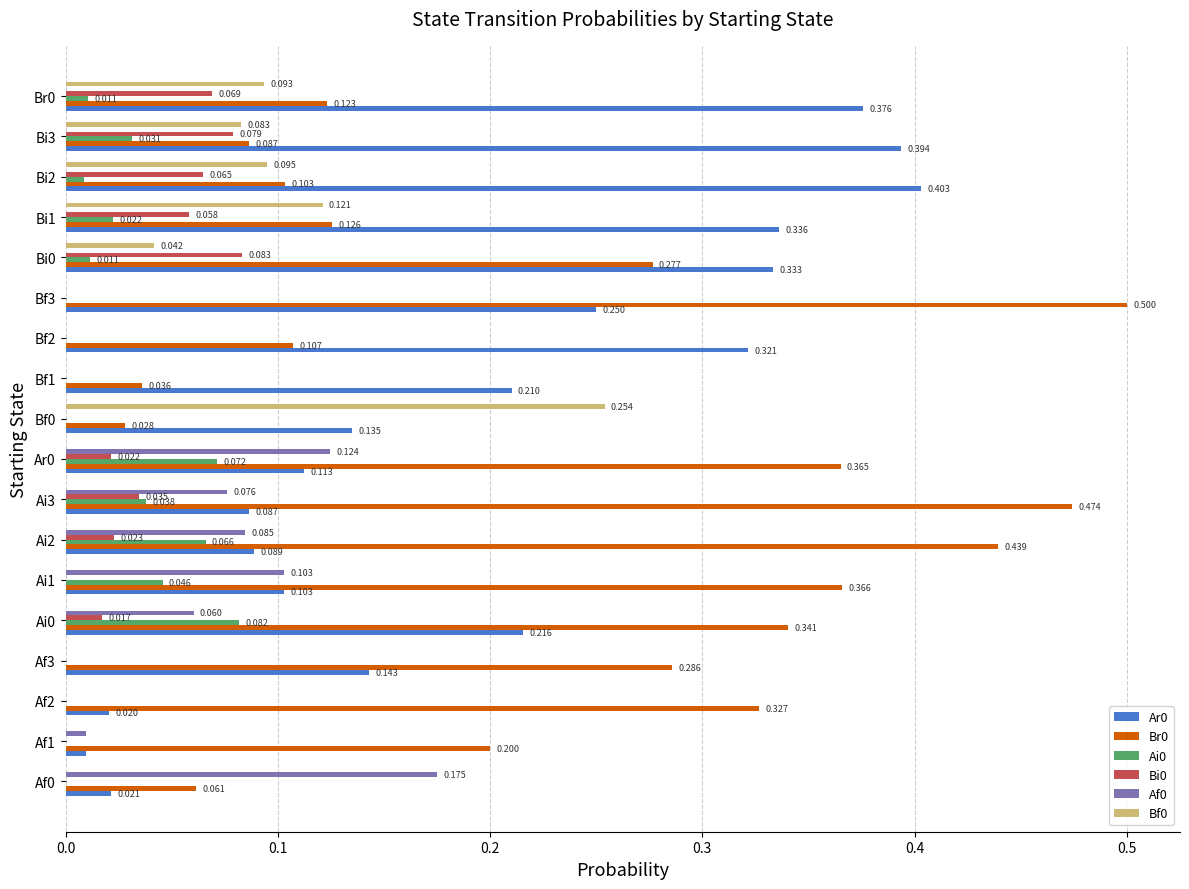

What is the sum of all Ar0 values?

3.6